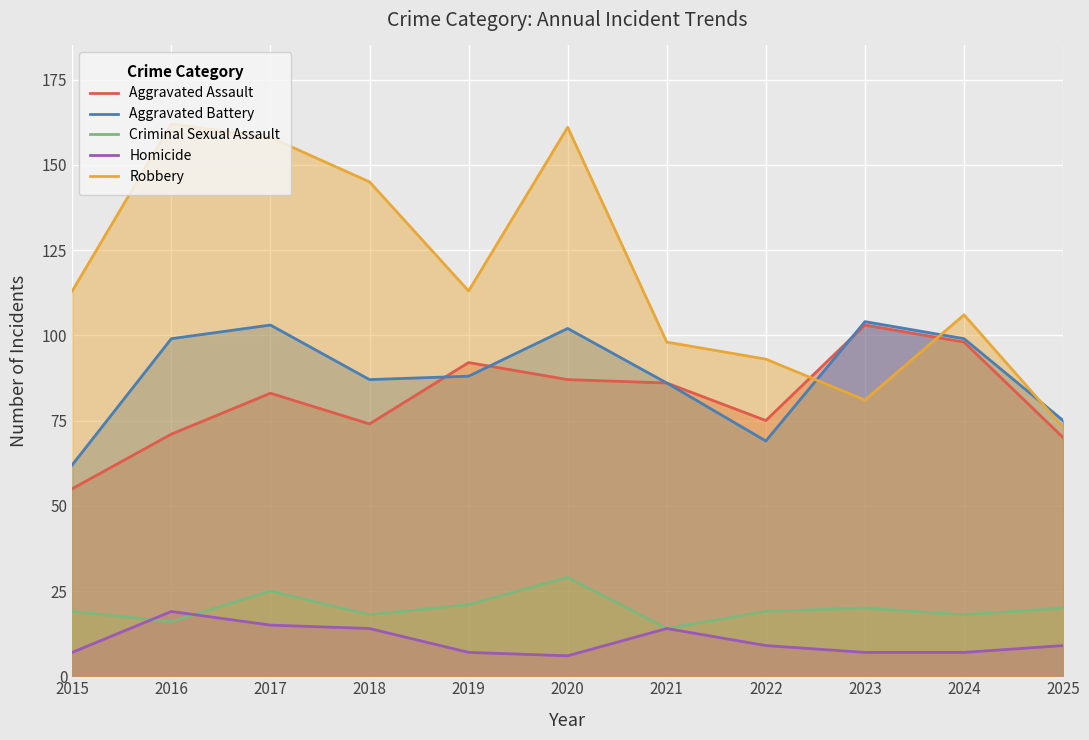

True or false: Homicide and Robbery cross at least once.

False